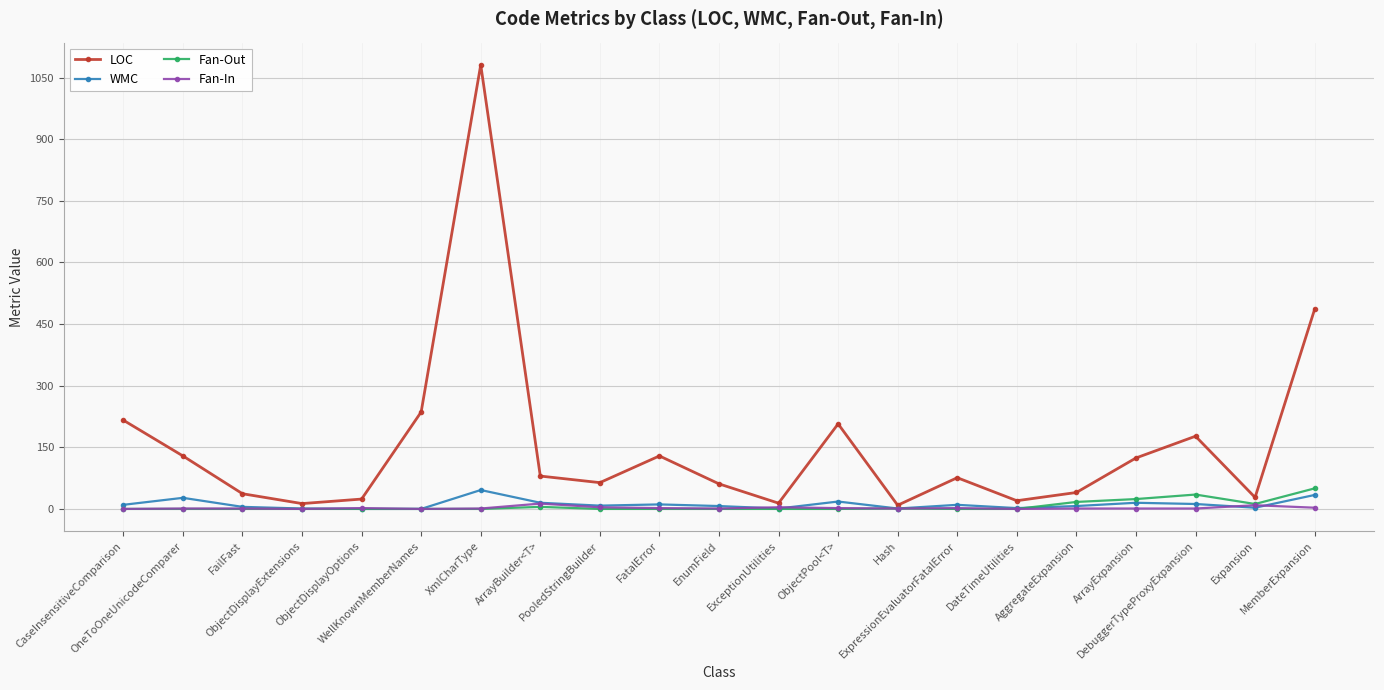

At which category is the sum across all series the highest?

XmlCharType